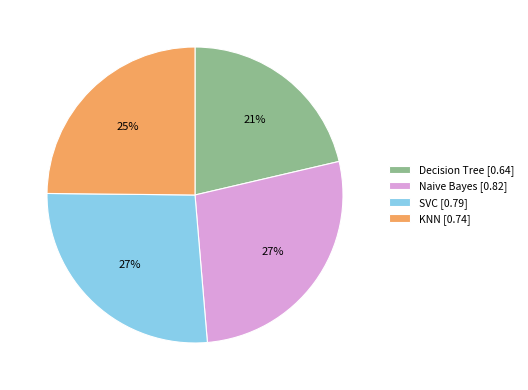

Count the number of slices in the pie.

4